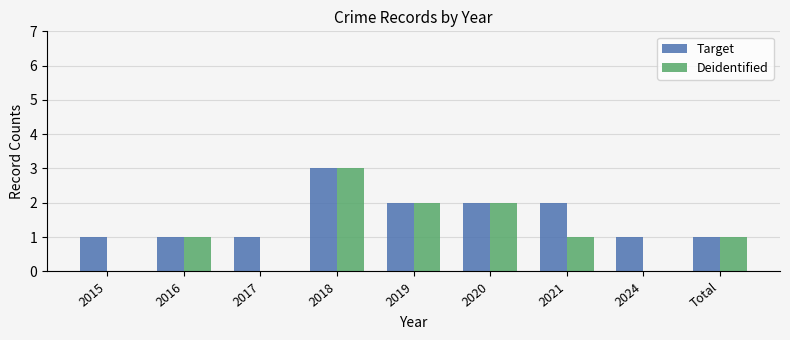

How many data points does each series have?

9